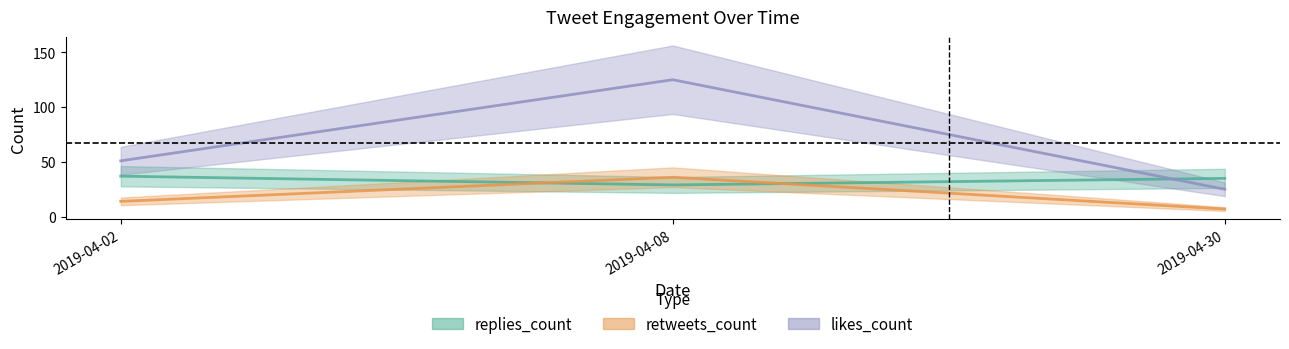

Rank the series by their average value, from lowest to highest.

retweets_count, replies_count, likes_count